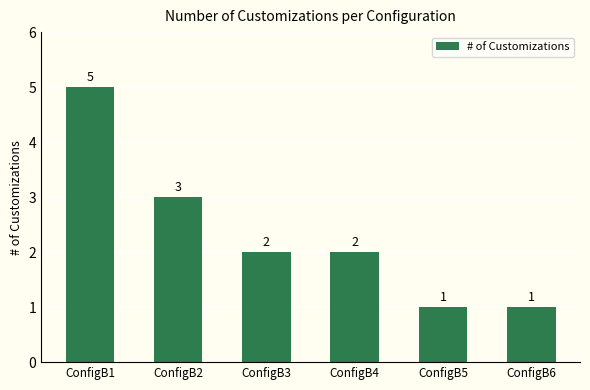

True or false: the data shows 3 at ConfigB2.

True